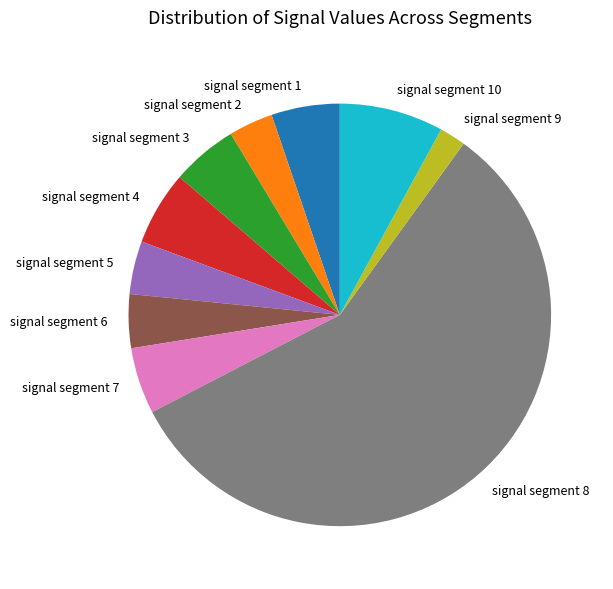

Does any single category account for the majority?

Yes